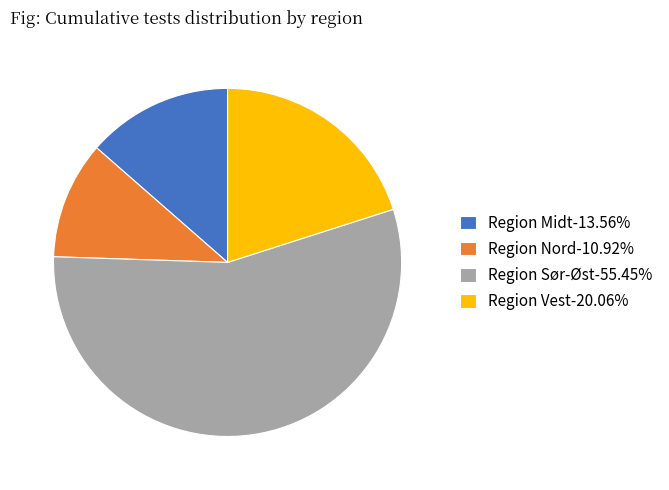

Is Region Vest the majority of the pie?

No